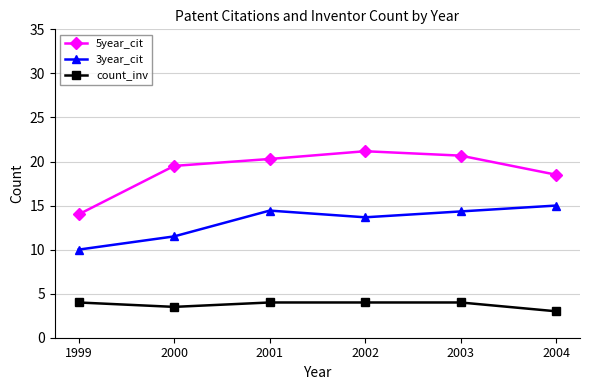

The 3year_cit series shows 2.7 at 2000. True or false?

False